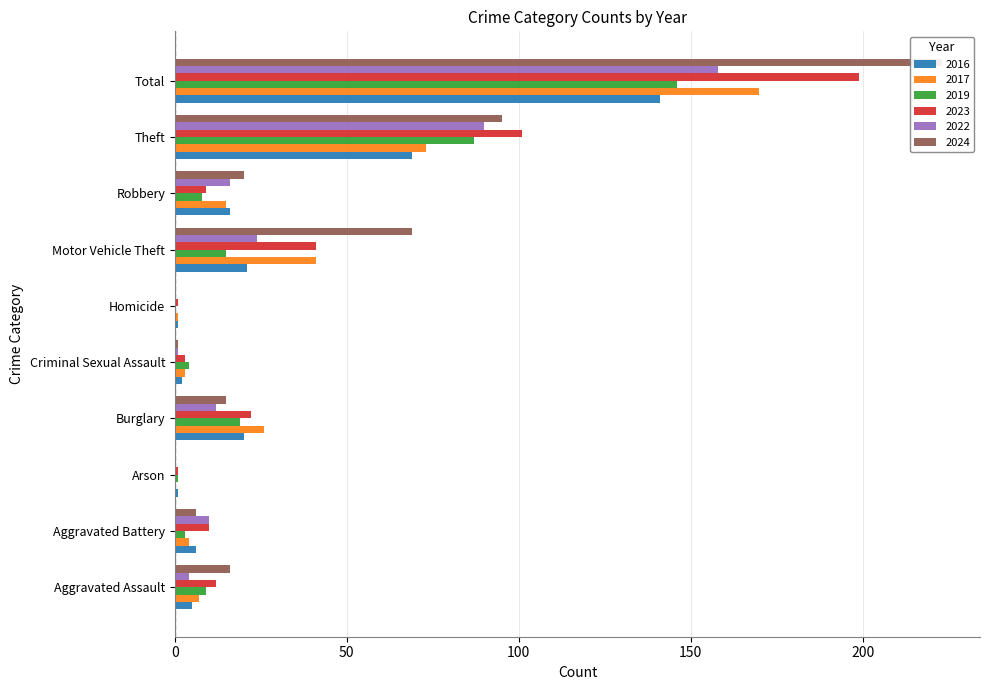

Read the 2019 value at Robbery, to the nearest 5.

10